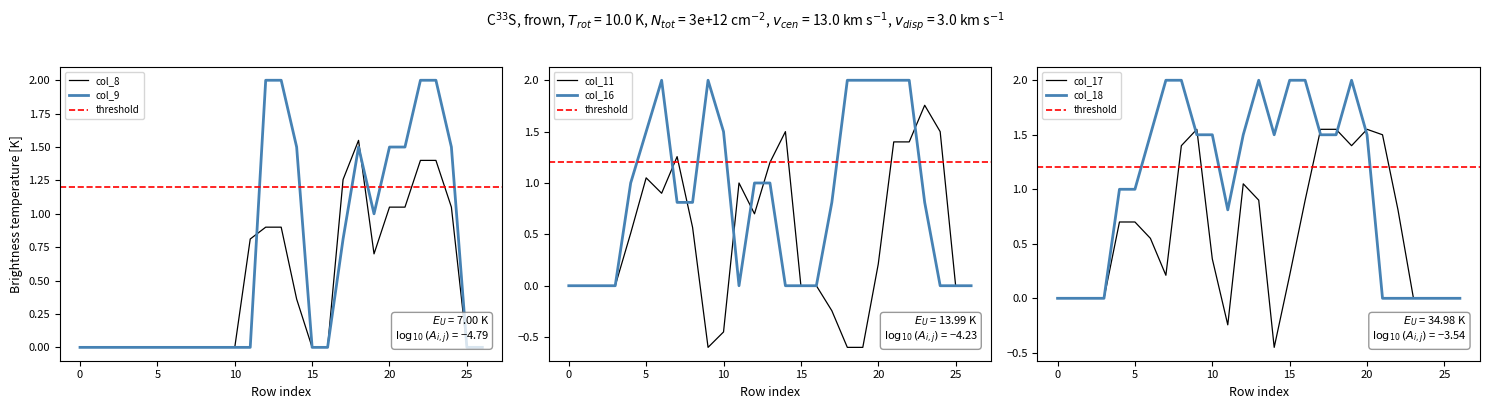

Is the value of col_8 at 13 greater than the value of col_9 at 12?

No